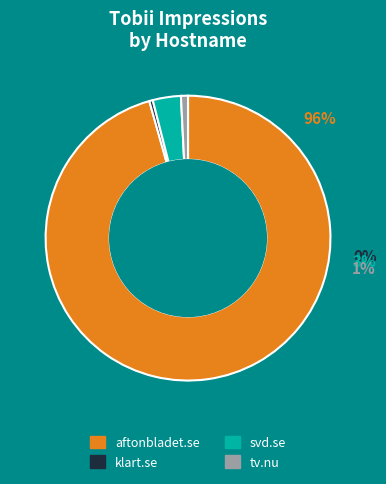

Which slice represents more than half of the pie?

aftonbladet.se